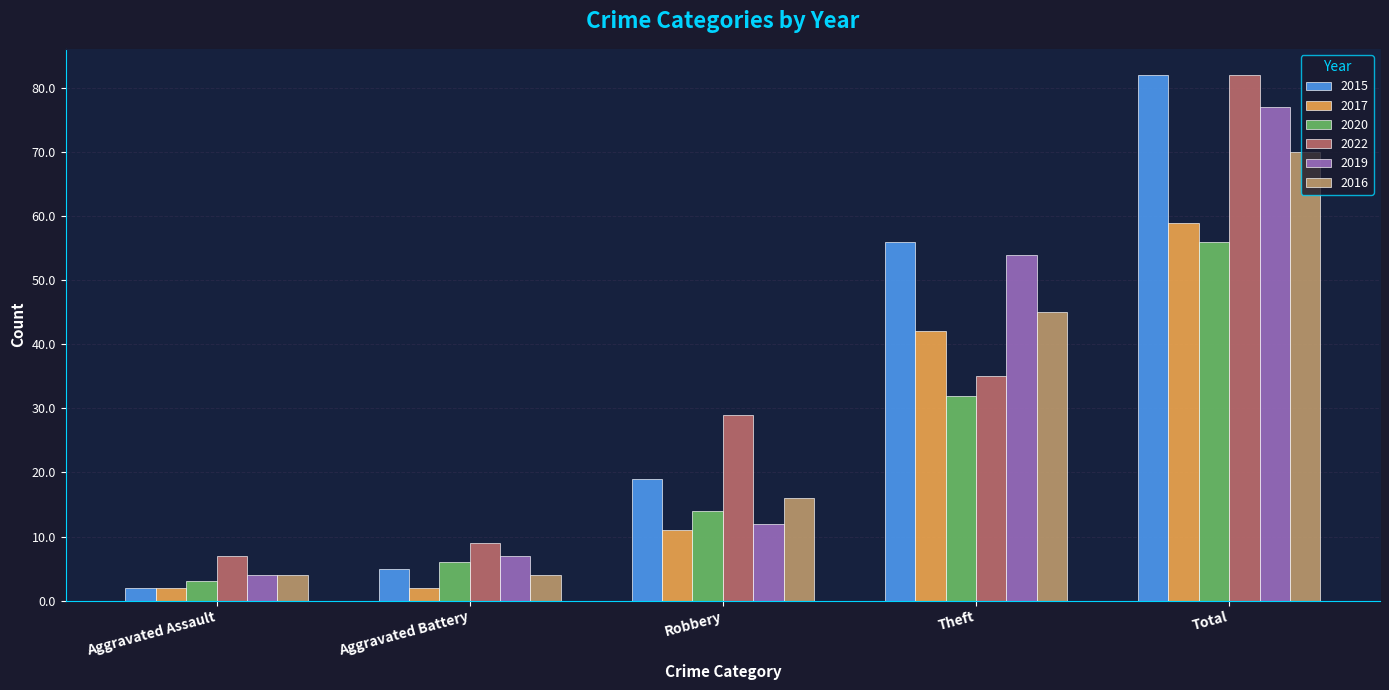

What is the greatest value displayed?

82